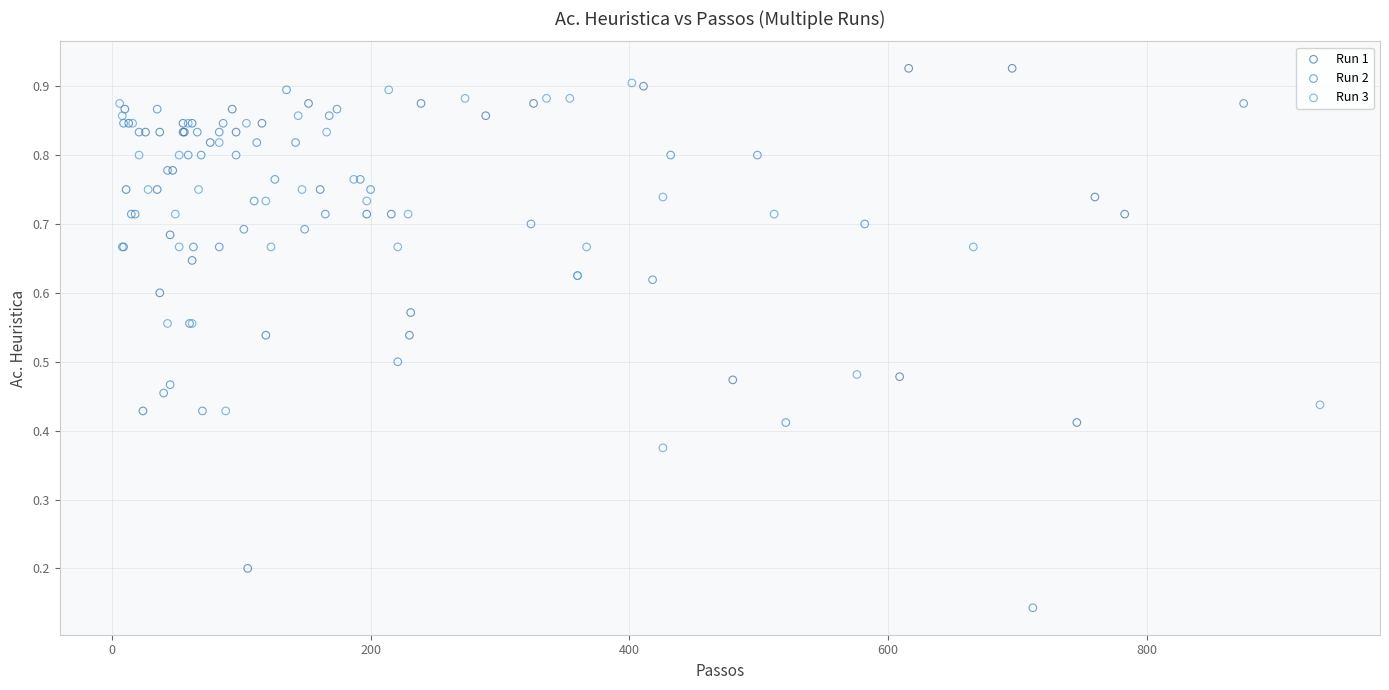

Which series reaches the minimum Y coordinate?

Run 2